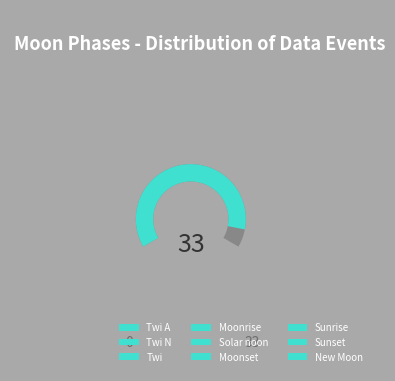

To the nearest percent, what percentage of the pie is Sunrise?

8%